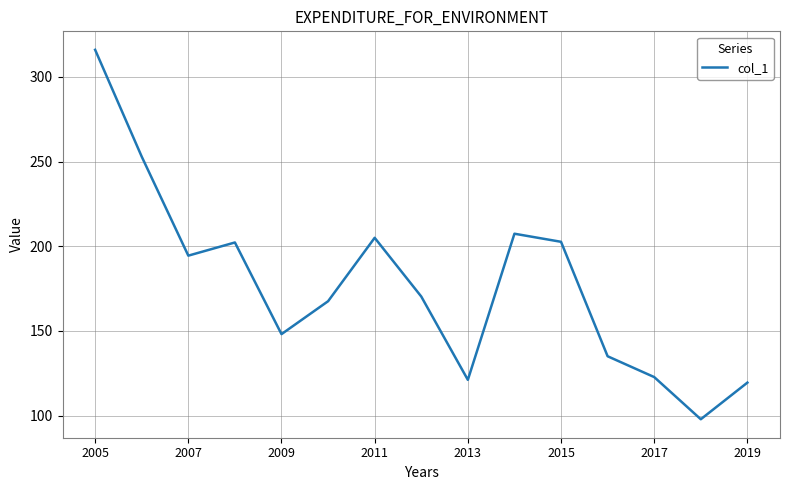

What is the difference between the maximum and minimum values?

218.2